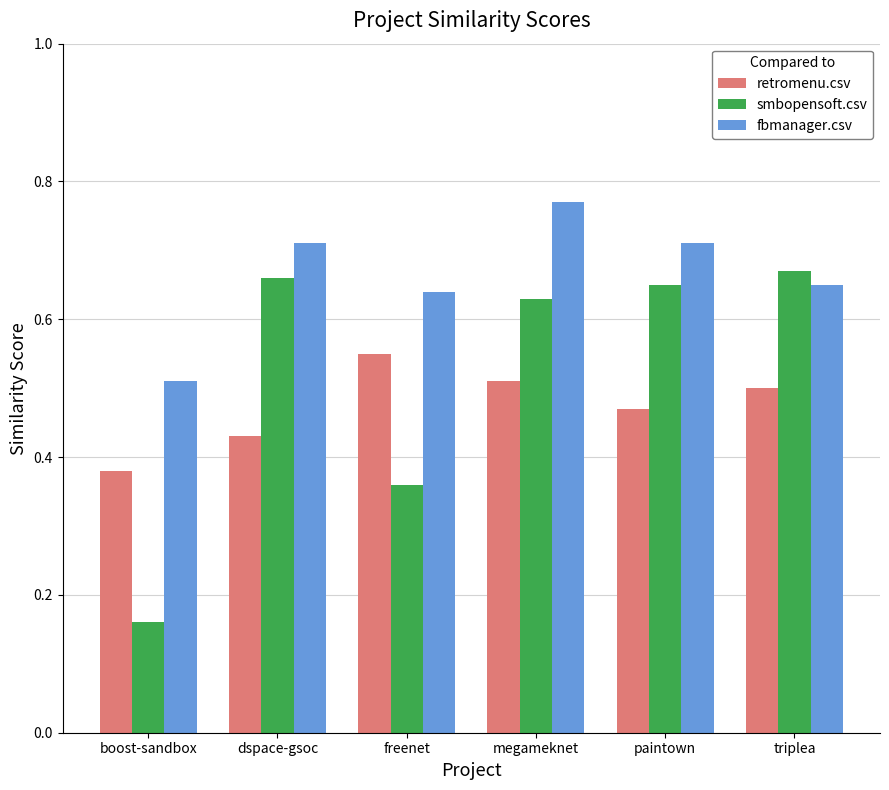

What is the total value across all series at freenet?

1.6